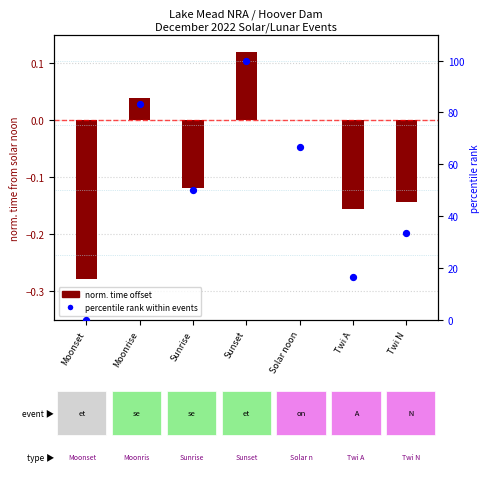

At which category is the sum across all series the highest?

Sunset